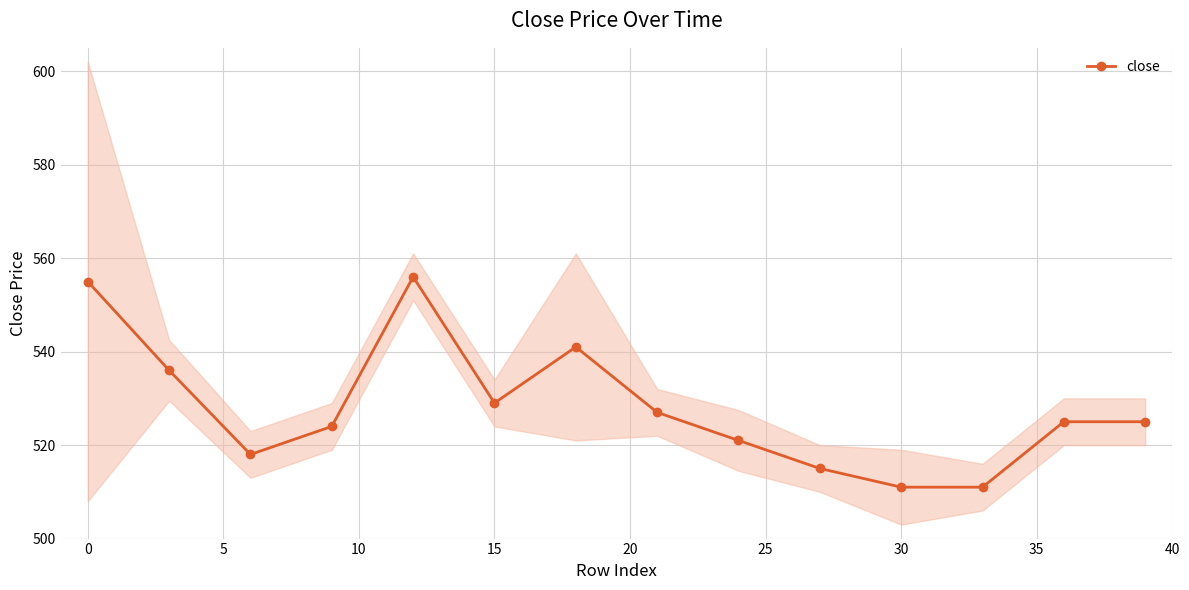

What is the smallest value displayed?

511